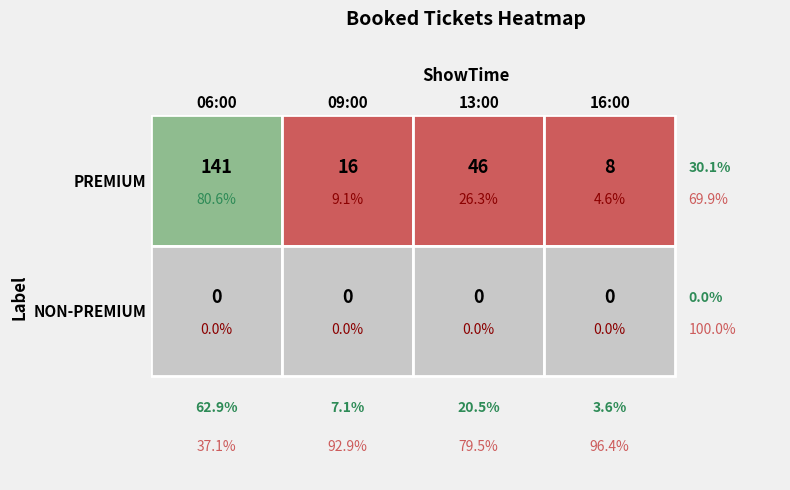

How many distinct data groups are displayed?

2